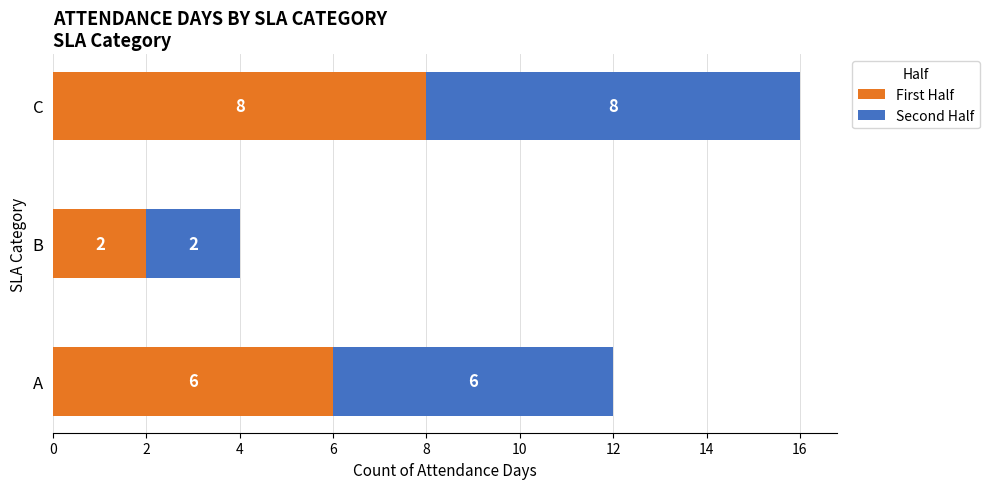

What is the average value of the First Half series?

5